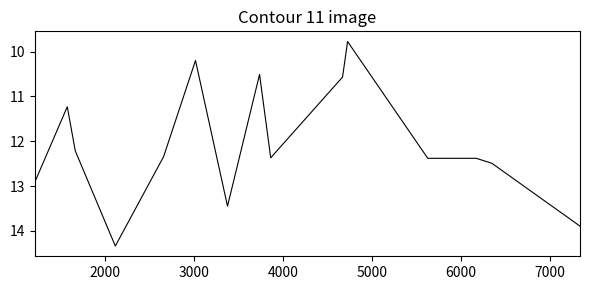

Reading left to right, extract all data points from this chart.

12.9	11.2	12.2	14.3	12.3	10.2	13.4	10.5	12.4	10.6	9.8	12.4	12.4	12.5	13.9